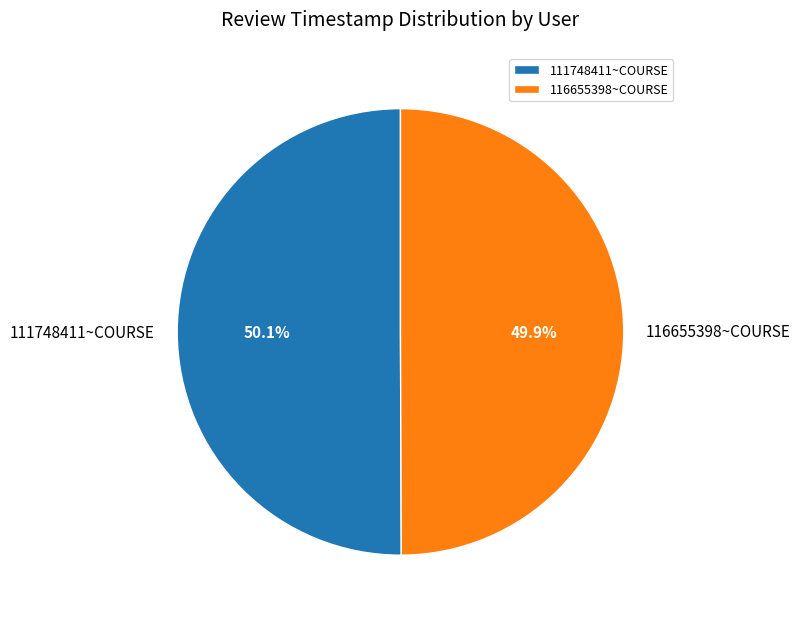

Do 116655398~COURSE and 111748411~COURSE together represent more than half of the pie?

Yes